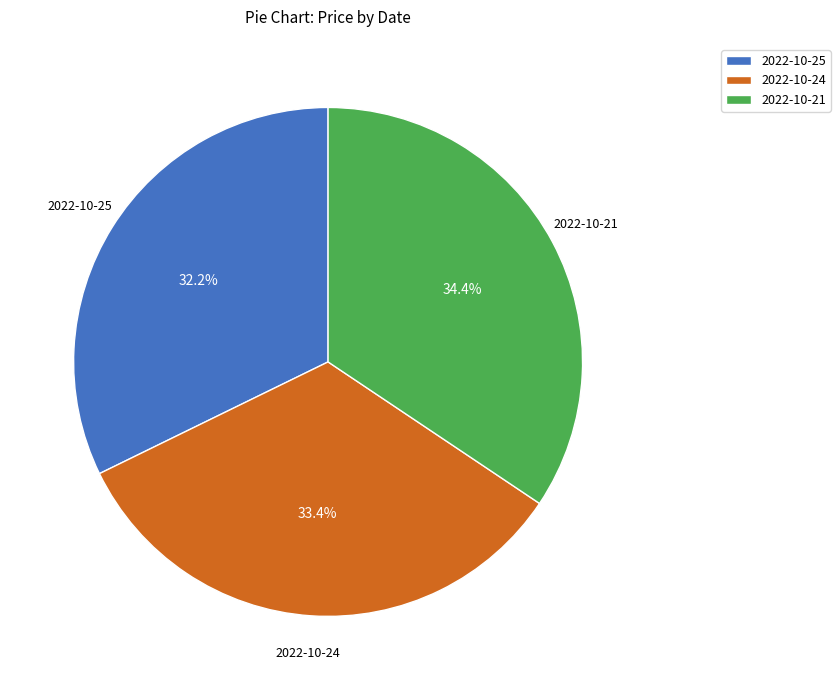

Does 2022-10-25 account for over 50% of the chart?

No